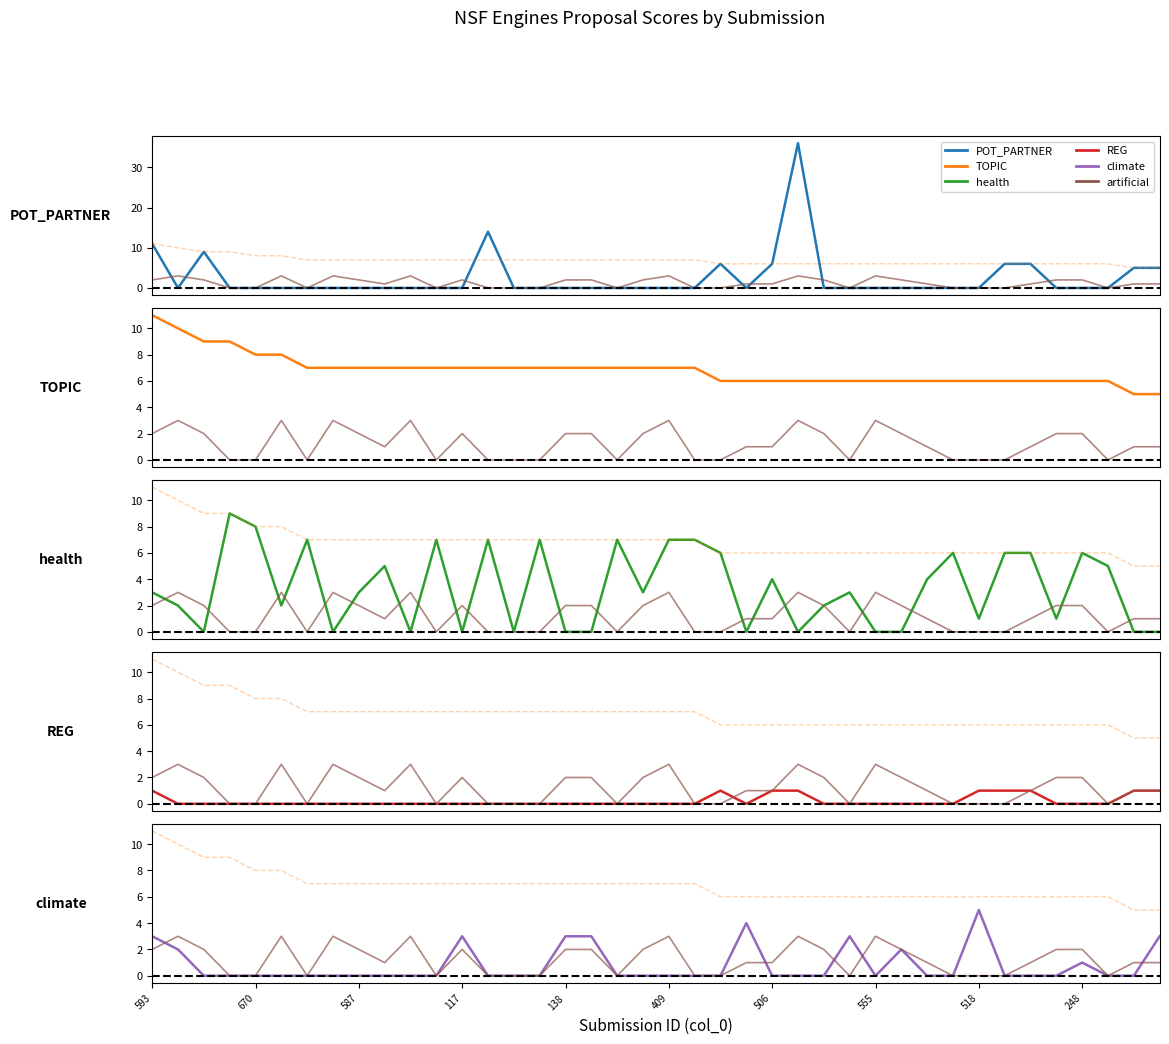

True or false: REG and TOPIC intersect in this chart.

False